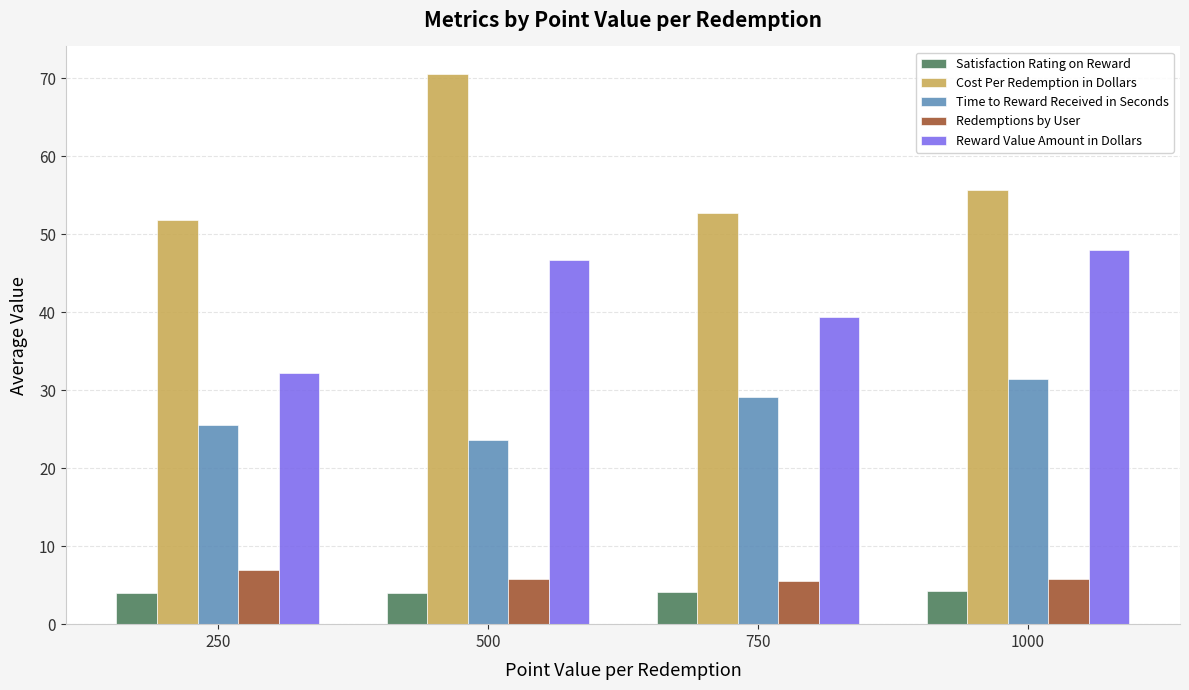

Which category has the lowest value in the Reward Value Amount in Dollars series?

250